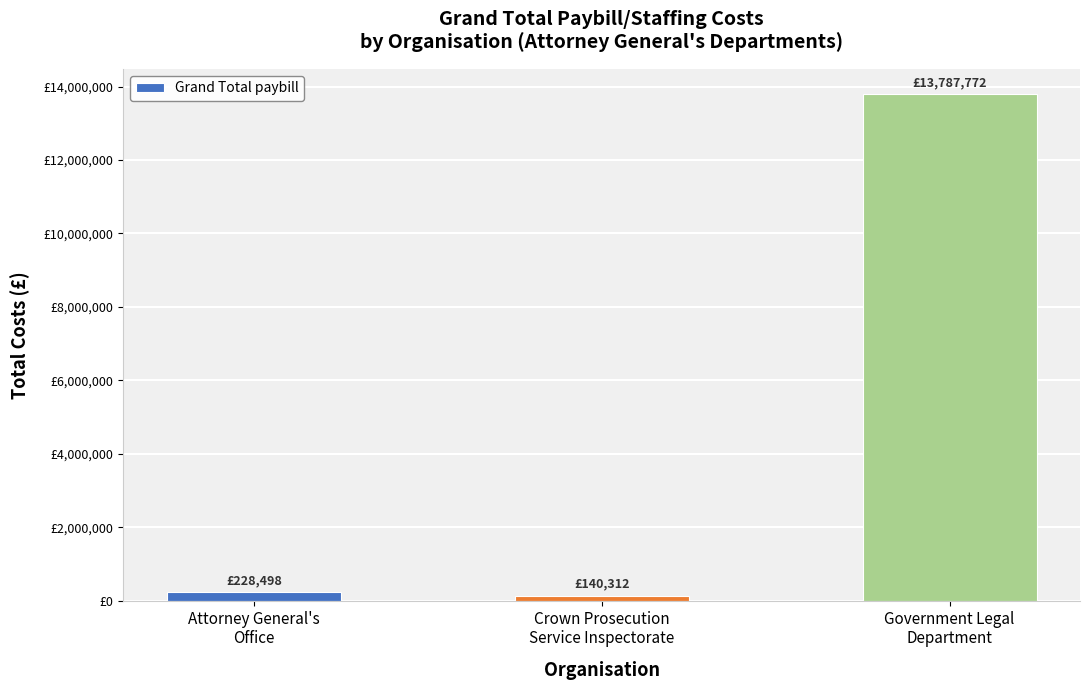

What is the label of the 2nd bar from the right?

Crown Prosecution
Service Inspectorate